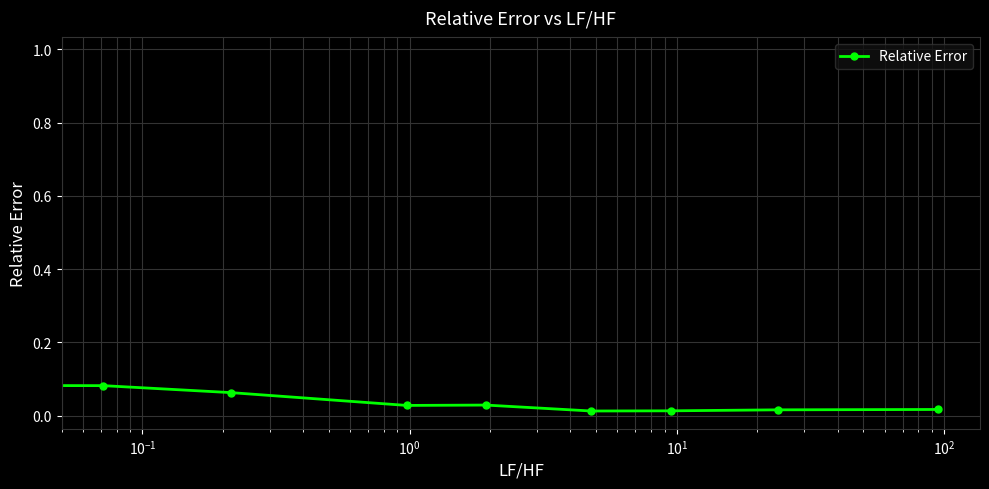

What is the sum of all values?

1.2